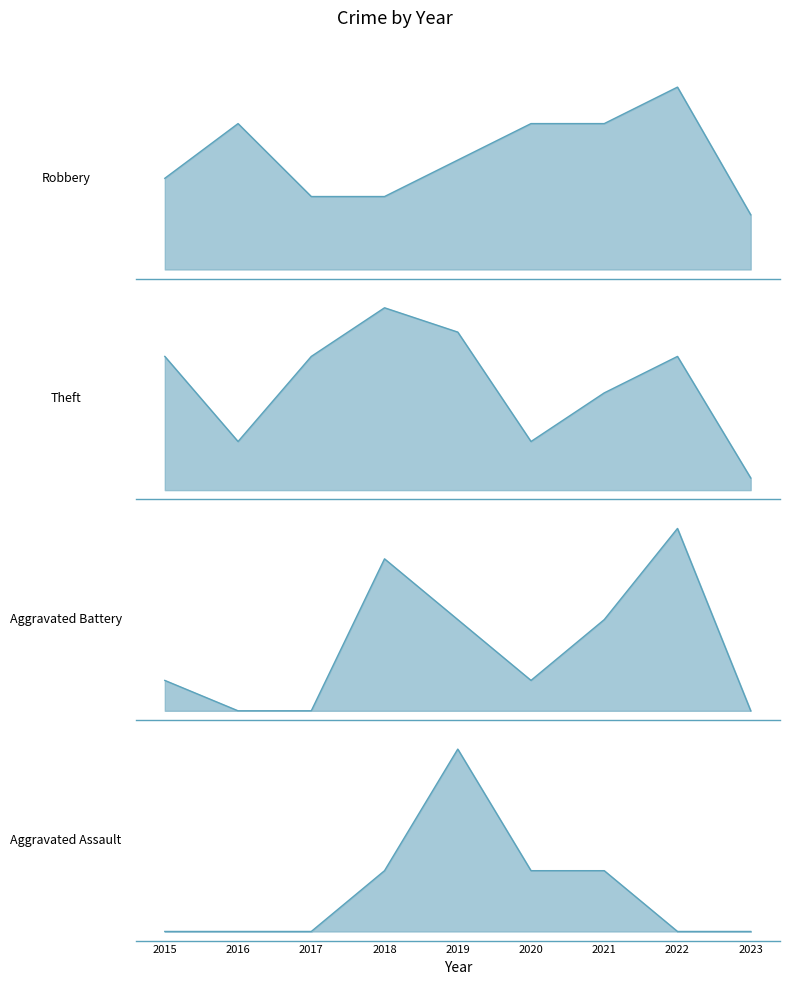

How many values in the Aggravated Battery series exceed 1?

4